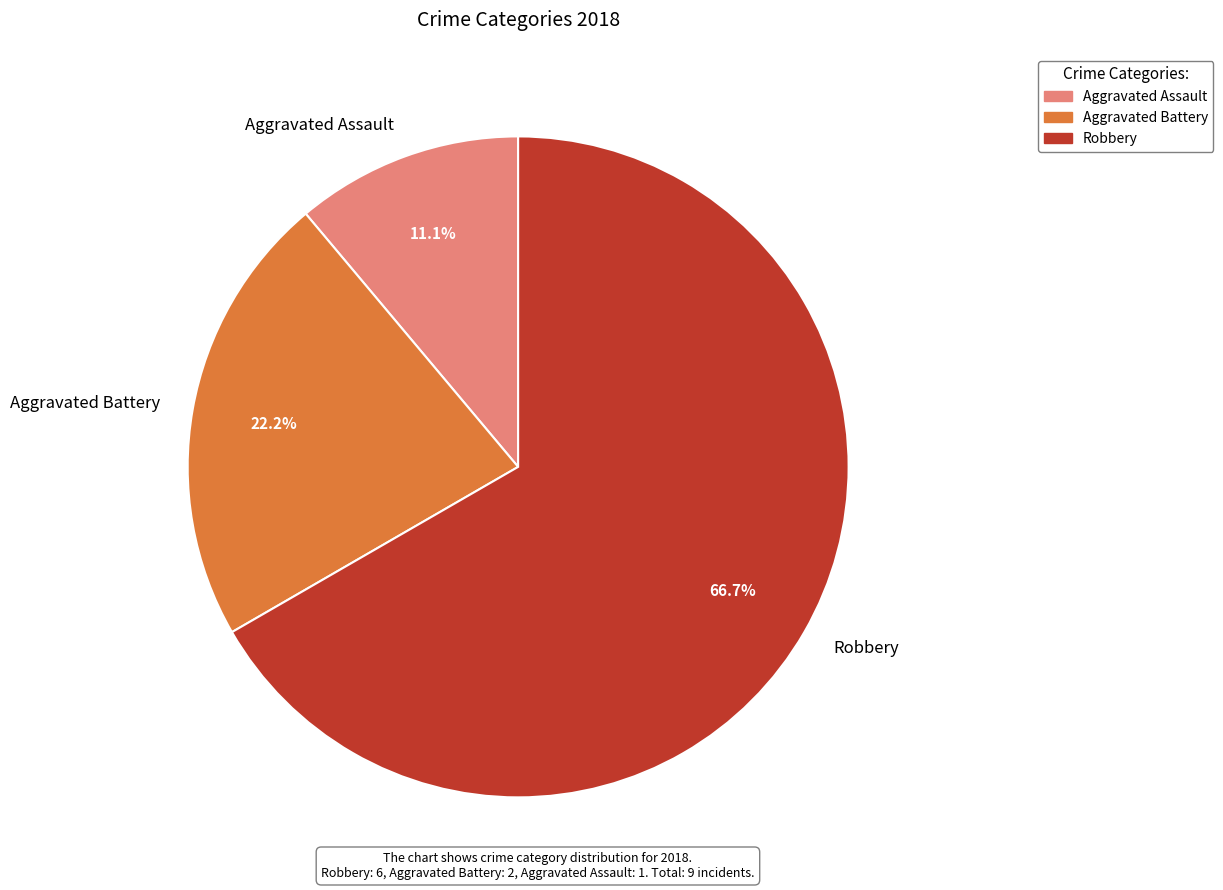

Which slice is the smallest?

Aggravated Assault